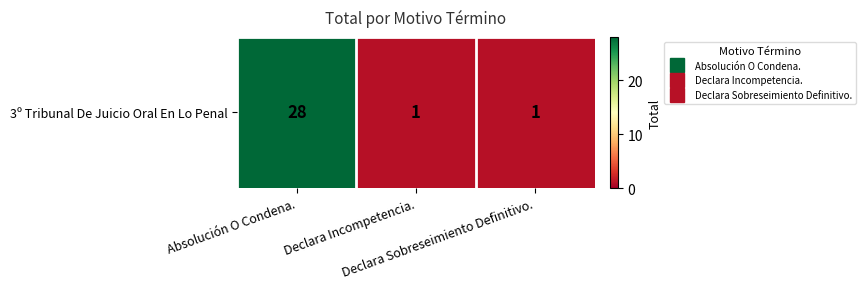

Read the value at Declara Sobreseimiento Definitivo..

1